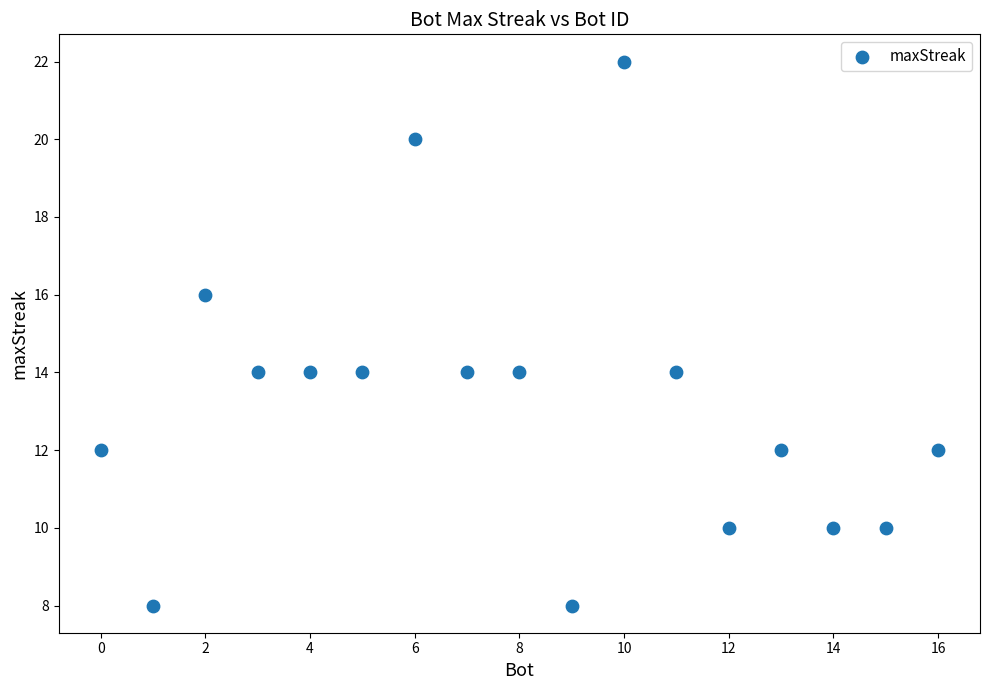

What is the range of X values (max minus min)?

16